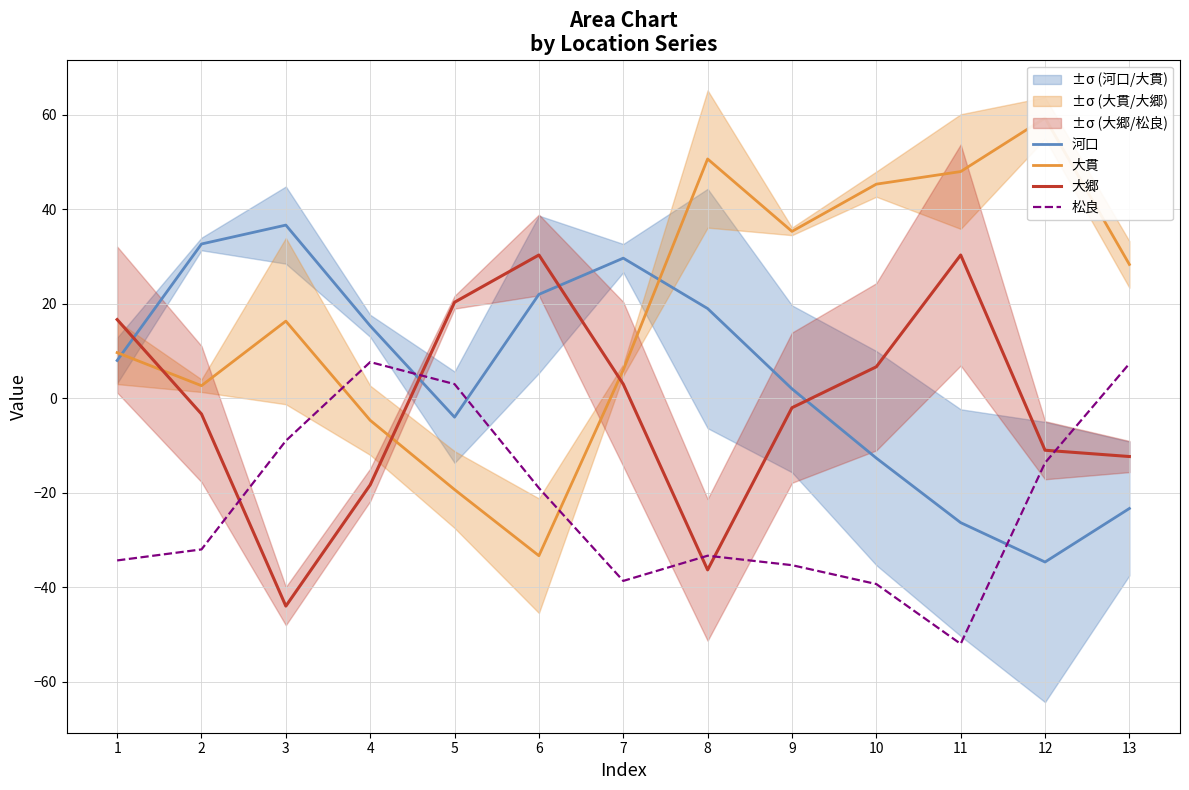

What is the highest value of the 大郷 series?

30.3